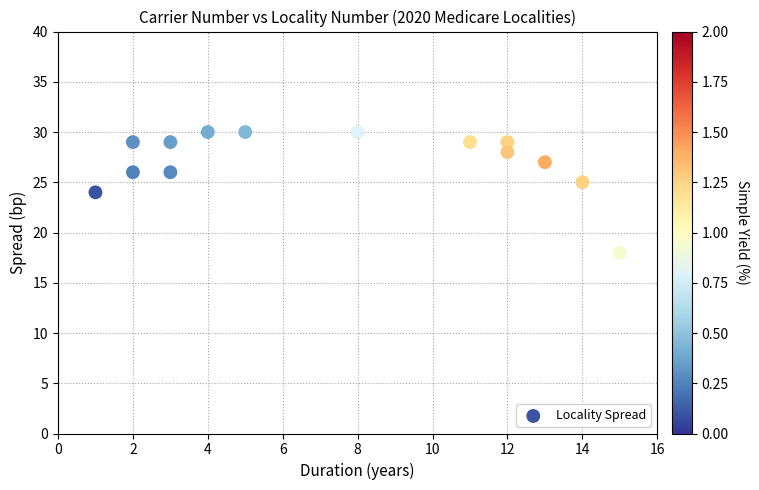

How many points are shown in the scatter plot?

14